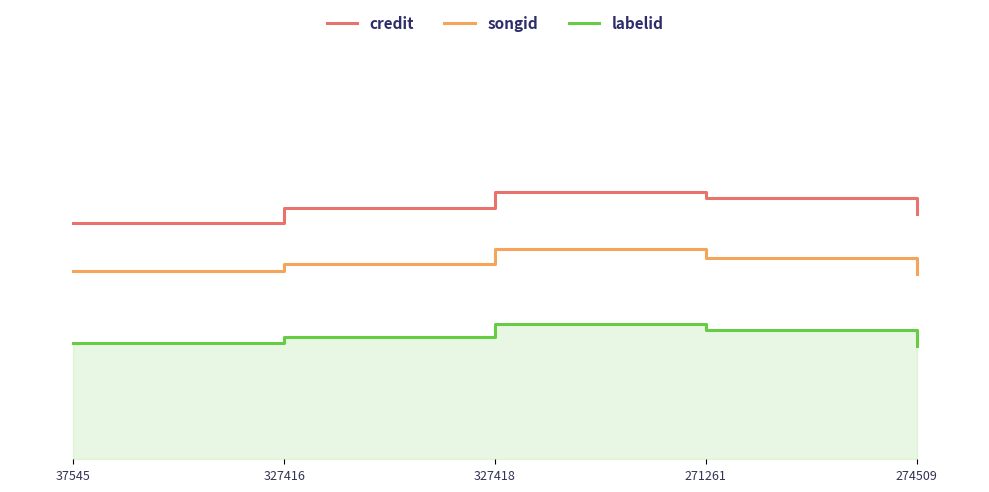

Rank the series at 274509 from lowest to highest value.

labelid, songid, credit